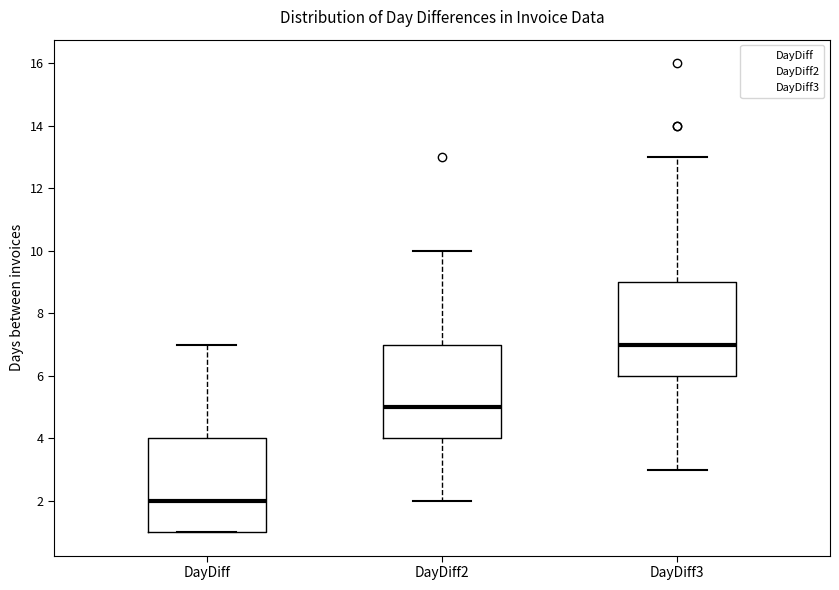

Reading left to right, read every box against the y-axis: the position of its median line, the range the box covers, and the ends of its whiskers. The values are not printed on the chart, so give them approximately, as read against the axis.

DayDiff: median 2, box 1 to 4, whiskers 1 to 7
DayDiff2: median 5, box 4 to 7, whiskers 2 to 10
DayDiff3: median 7, box 6 to 9, whiskers 3 to 13